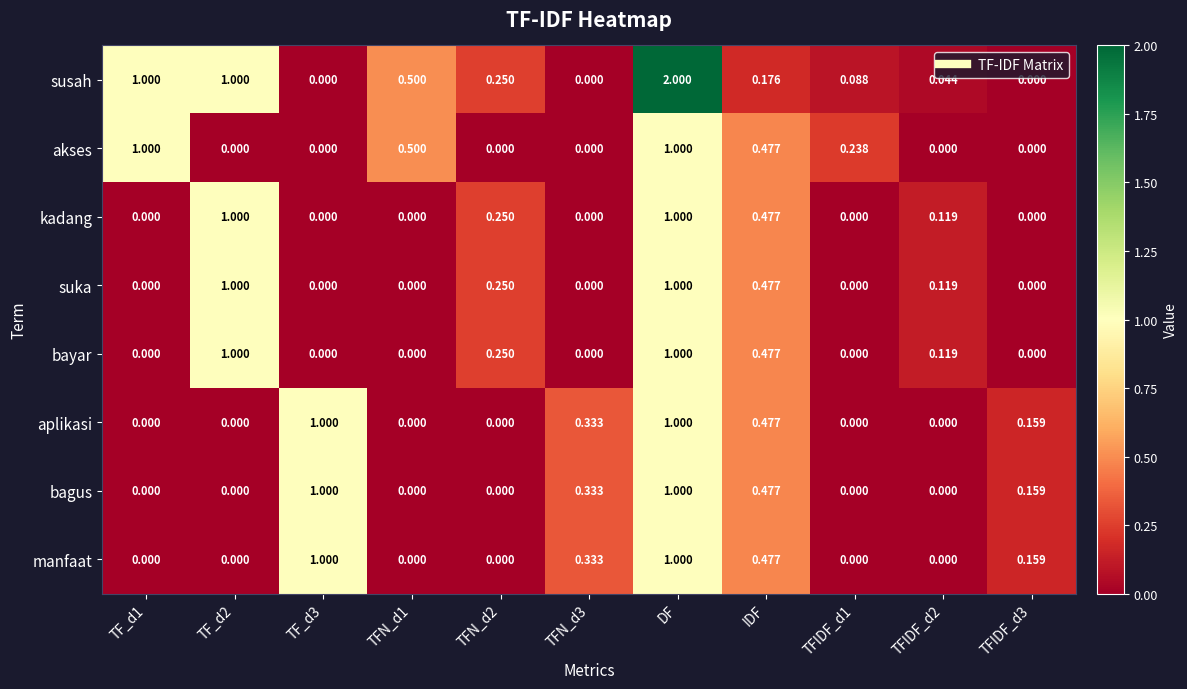

Which label corresponds to the largest value in the chart?

DF